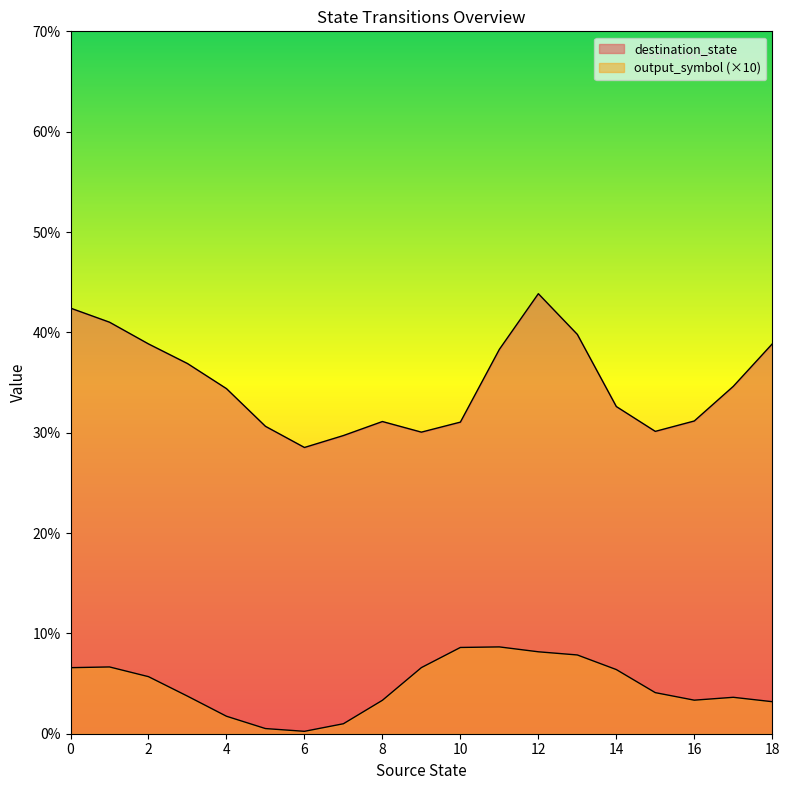

Does the chart display data point markers on the line(s)?

No